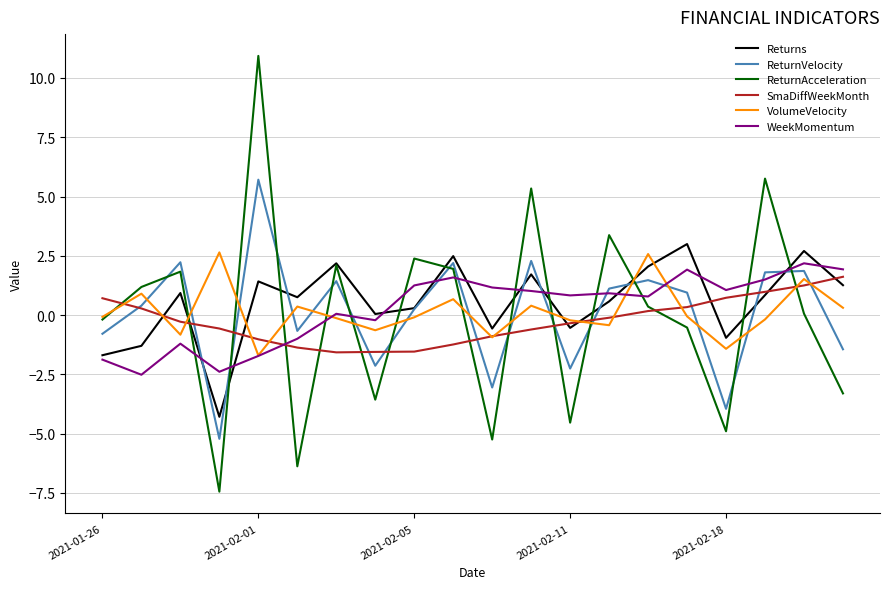

Which series has the widest spread of values?

ReturnAcceleration